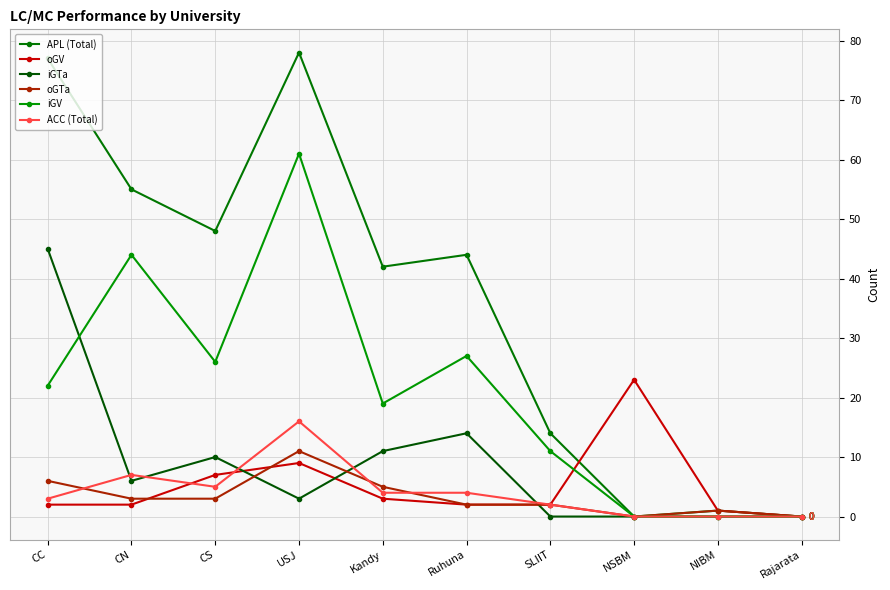

At which label does APL (Total) first exceed 44?

CC